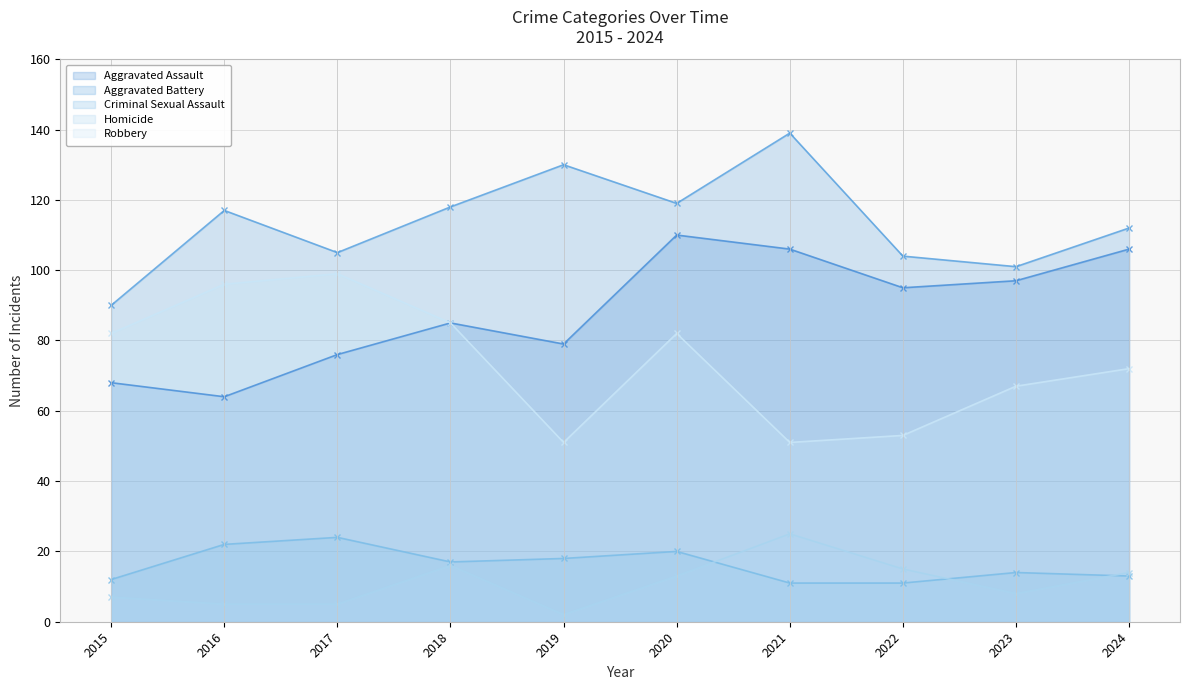

Reading left to right, transcribe all the data shown in this chart.

Aggravated Assault: 2015=68	2016=64	2017=76	2018=85	2019=79	2020=110	2021=106	2022=95	2023=97	2024=106
Aggravated Battery: 2015=90	2016=117	2017=105	2018=118	2019=130	2020=119	2021=139	2022=104	2023=101	2024=112
Criminal Sexual Assault: 2015=12	2016=22	2017=24	2018=17	2019=18	2020=20	2021=11	2022=11	2023=14	2024=13
Homicide: 2015=7	2016=5	2017=5	2018=16	2019=2	2020=13	2021=25	2022=15	2023=8	2024=14
Robbery: 2015=82	2016=96	2017=99	2018=85	2019=51	2020=82	2021=51	2022=53	2023=67	2024=72